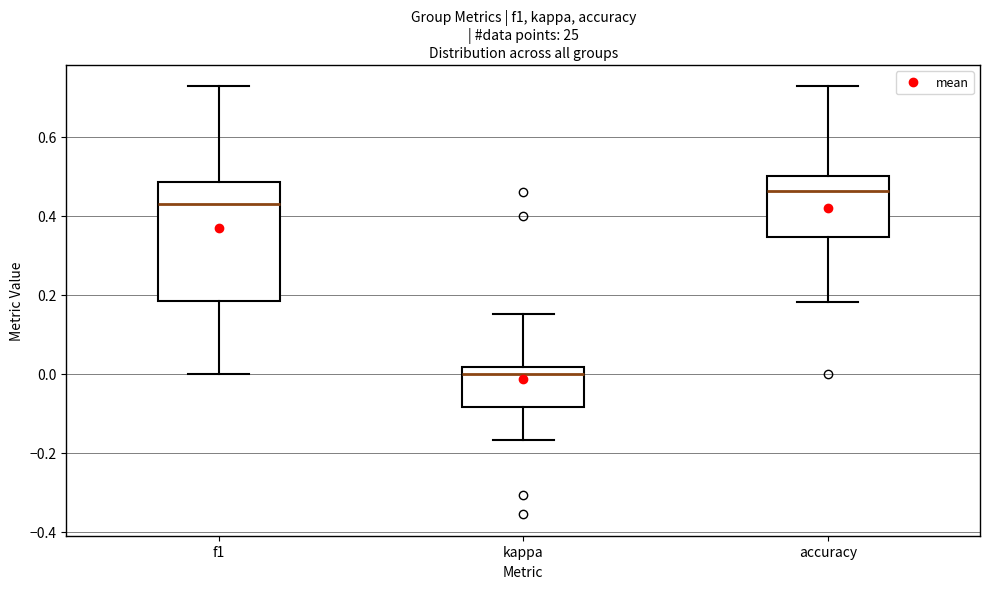

Reading left to right, read every box against the y-axis: the position of its median line, the range the box covers, and the ends of its whiskers. The values are not printed on the chart, so give them approximately, as read against the axis.

f1: median 0.42, box 0.18 to 0.48, whiskers 0.00 to 0.72
kappa: median 0.00, box -0.08 to 0.02, whiskers -0.16 to 0.14
accuracy: median 0.46, box 0.34 to 0.50, whiskers 0.18 to 0.72